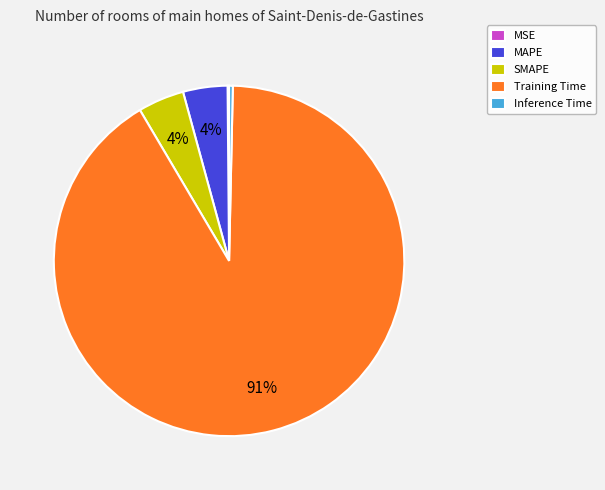

What percentage is the MAPE slice, to the nearest percent?

4%